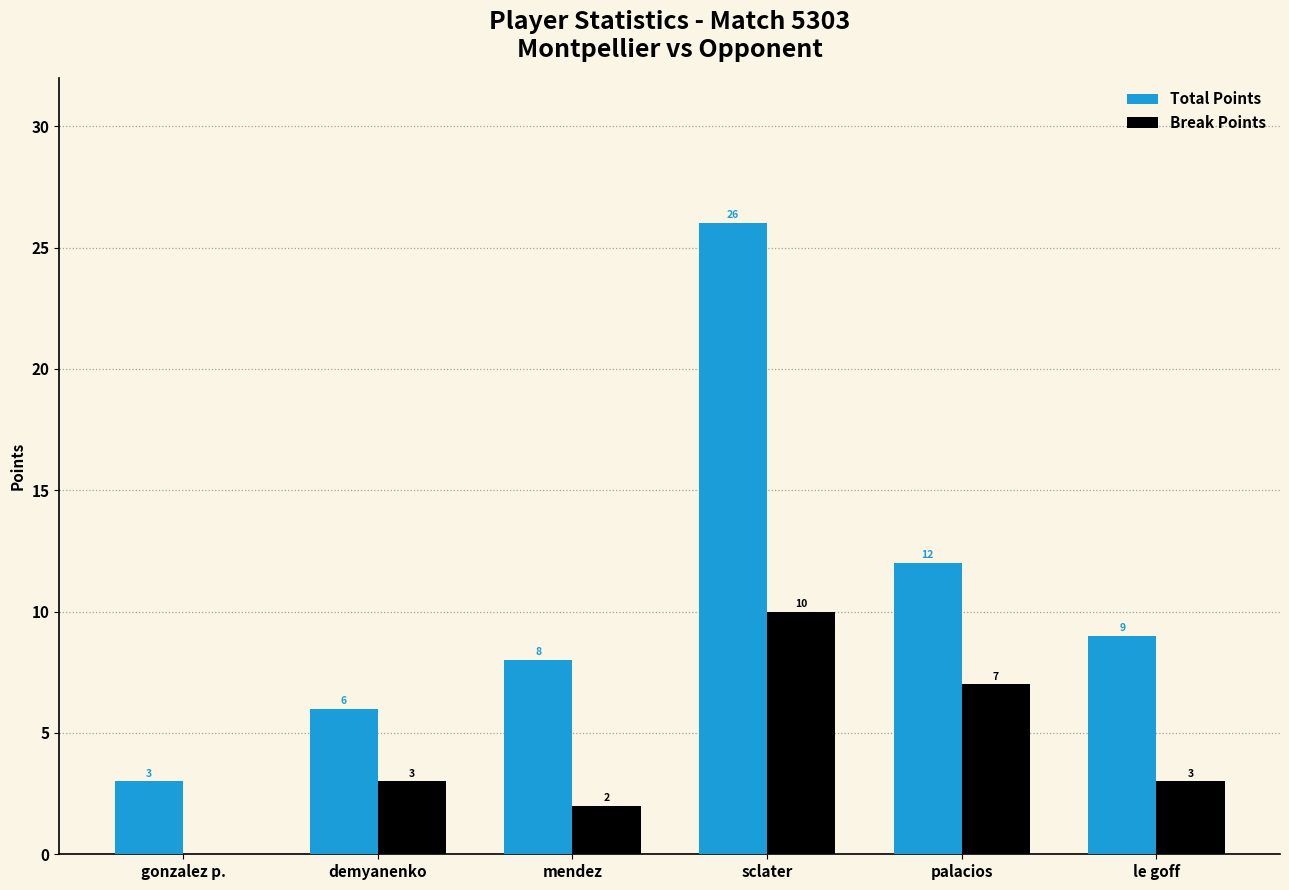

At which label does Total Points first exceed 9?

sclater